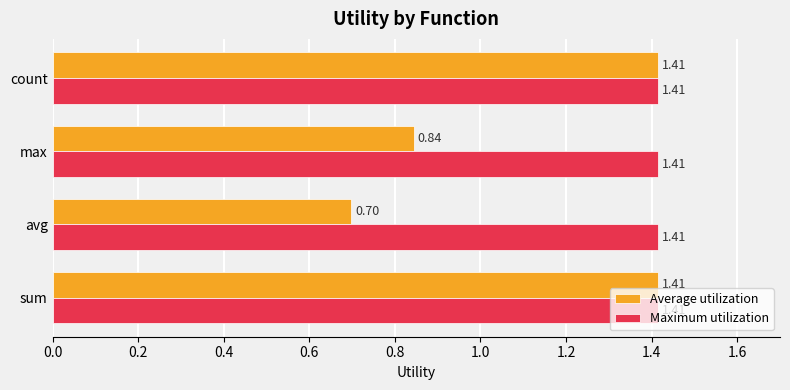

What is the difference between the maximum and minimum values in the Average utilization series?

0.7